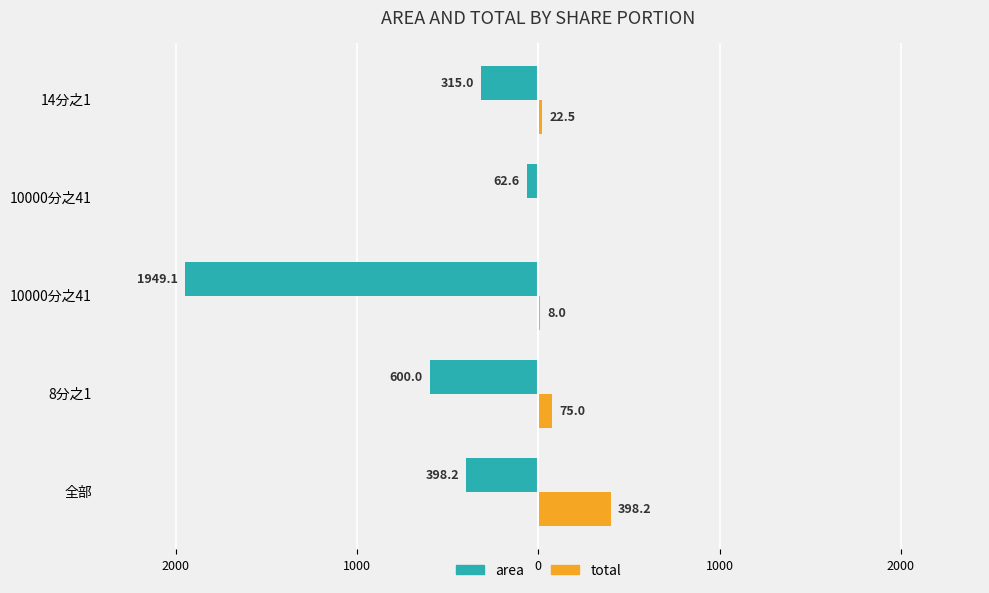

What are all the series names shown in the legend?

area, total